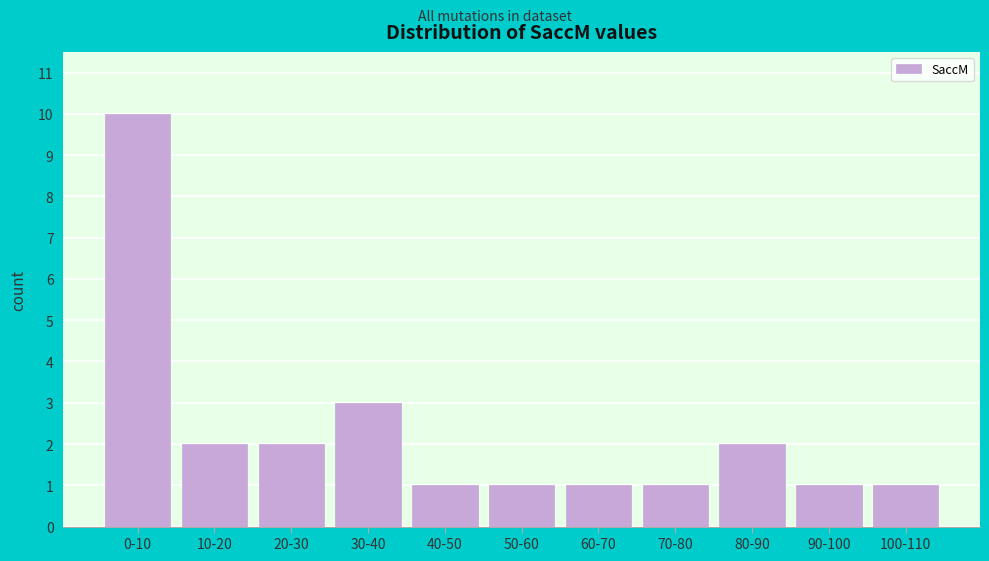

Reading left to right, transcribe all the data shown in this chart.

10	2	2	3	1	1	1	1	2	1	1